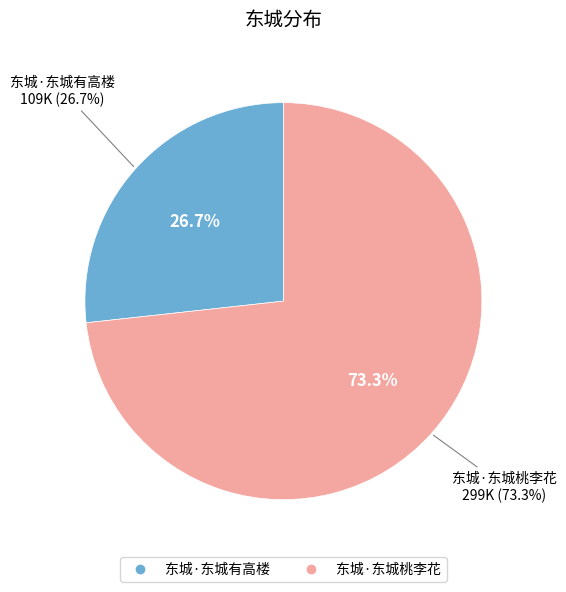

Is there a majority slice in this chart?

Yes